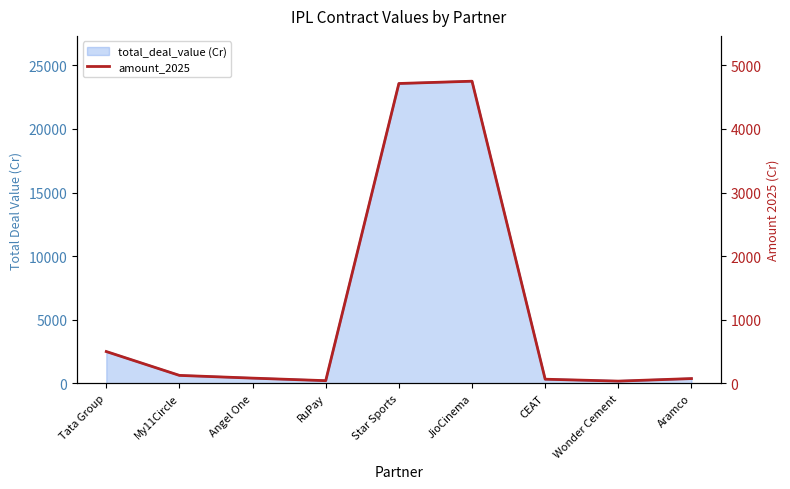

Where is the data nearest to the value 2393?

Tata Group